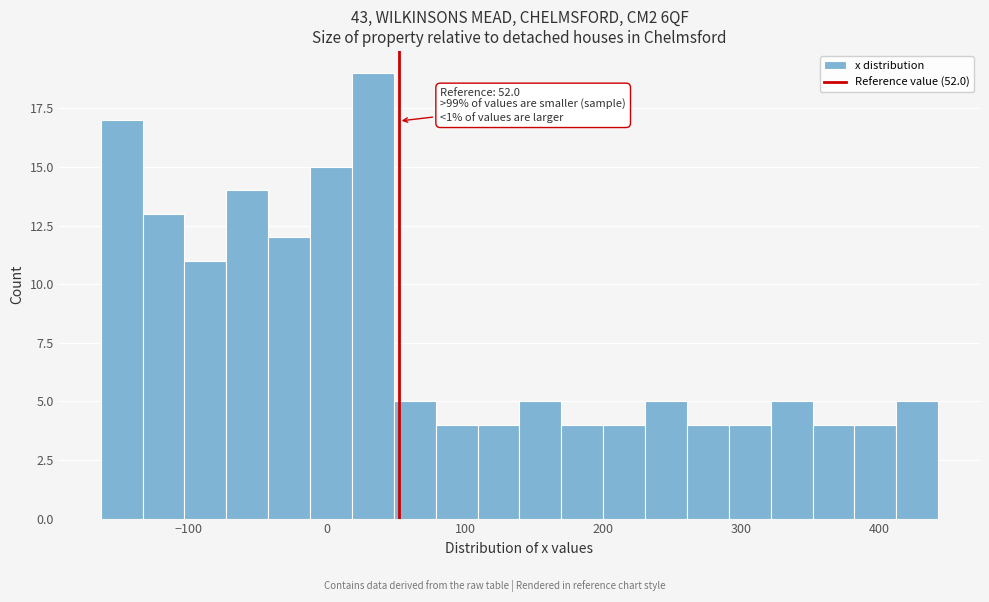

Read against the x-axis, roughly where is the centre of the tallest bar?

30